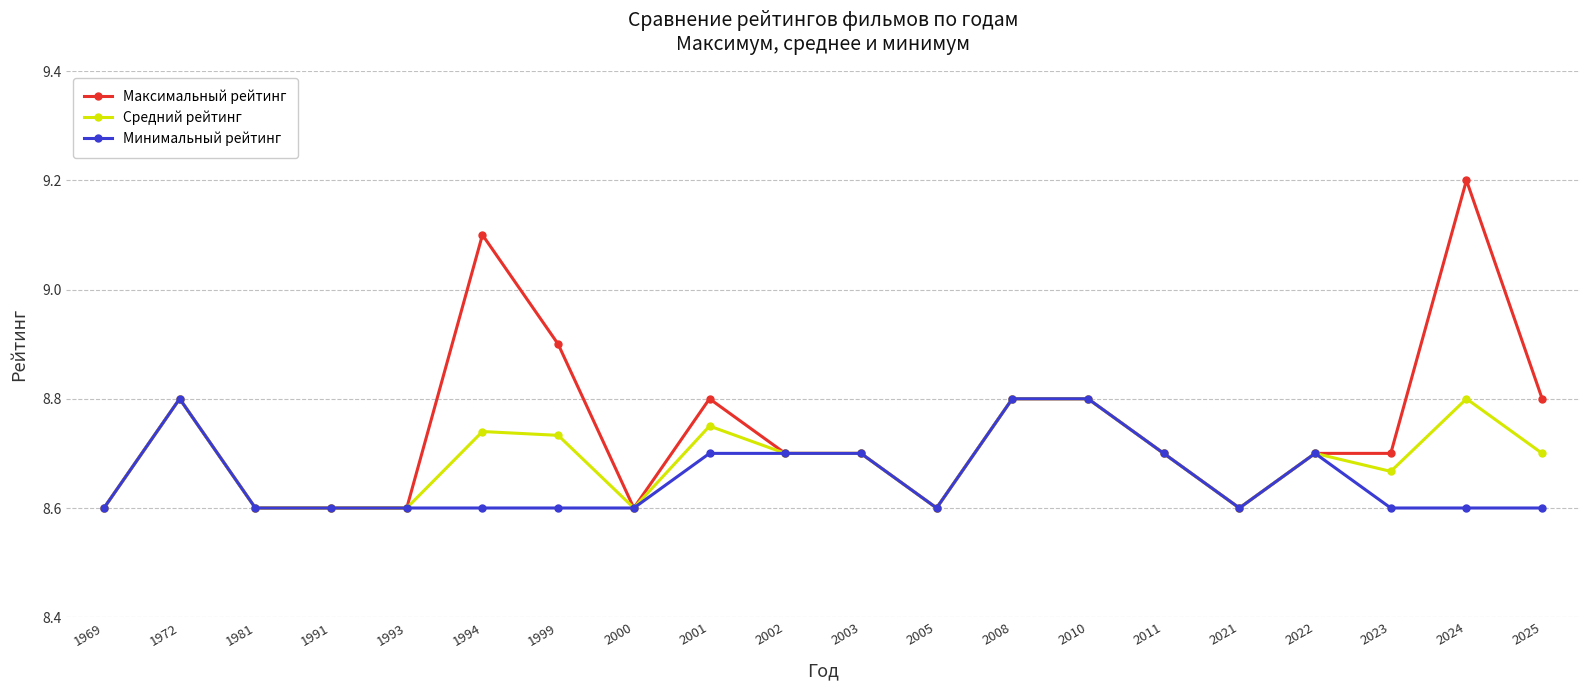

What is the greatest value displayed?

9.2